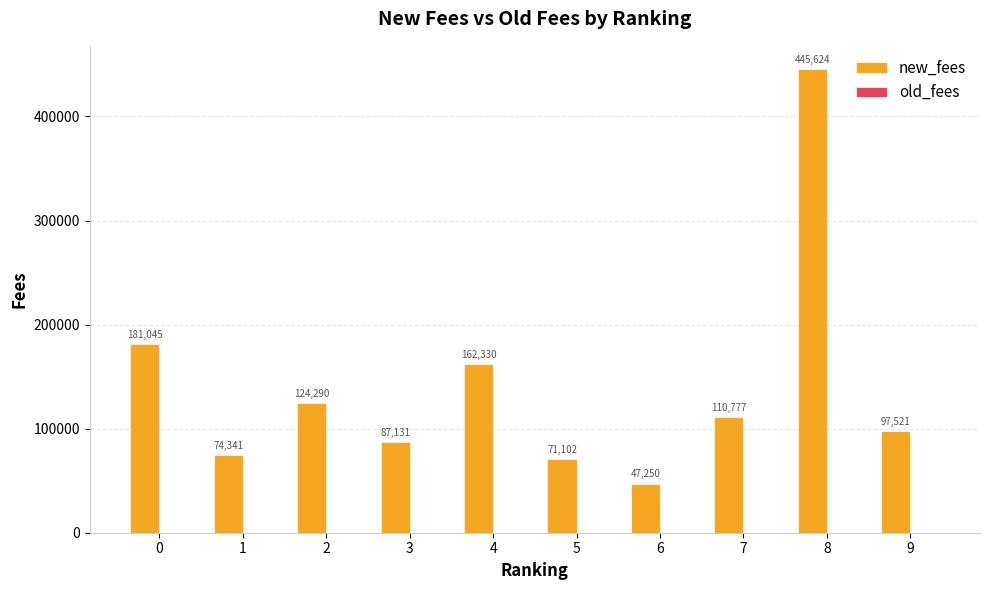

Rank the categories by value from lowest to highest.

6, 5, 1, 3, 9, 7, 2, 4, 0, 8